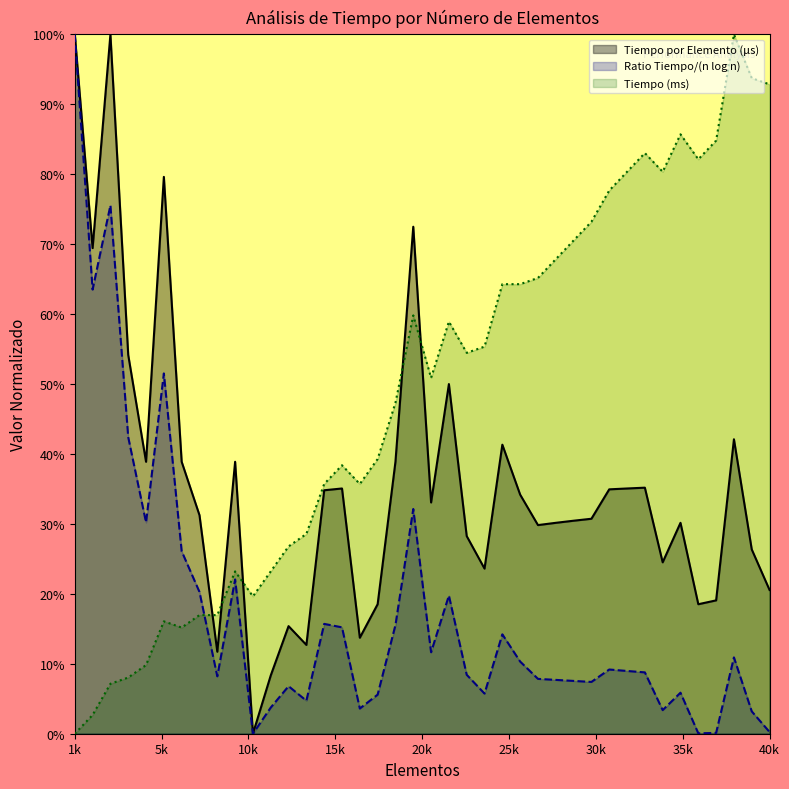

Rank the categories by Ratio Tiempo/(n log n) value from highest to lowest.

1000, 3000, 2000, 6000, 4000, 20000, 5000, 7000, 10000, 8000, 22000, 15000, 19000, 16000, 25000, 21000, 38000, 26000, 31000, 32000, 33000, 23000, 9000, 27000, 28000, 29000, 30000, 13000, 35000, 24000, 18000, 14000, 12000, 17000, 34000, 39000, 40000, 37000, 36000, 11000